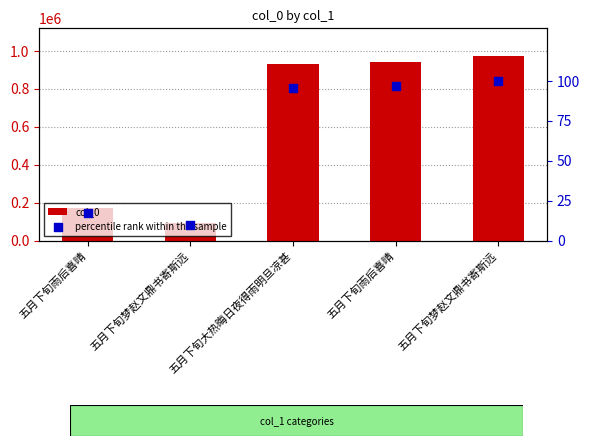

Which series reaches the minimum Y coordinate?

percentile rank within the sample